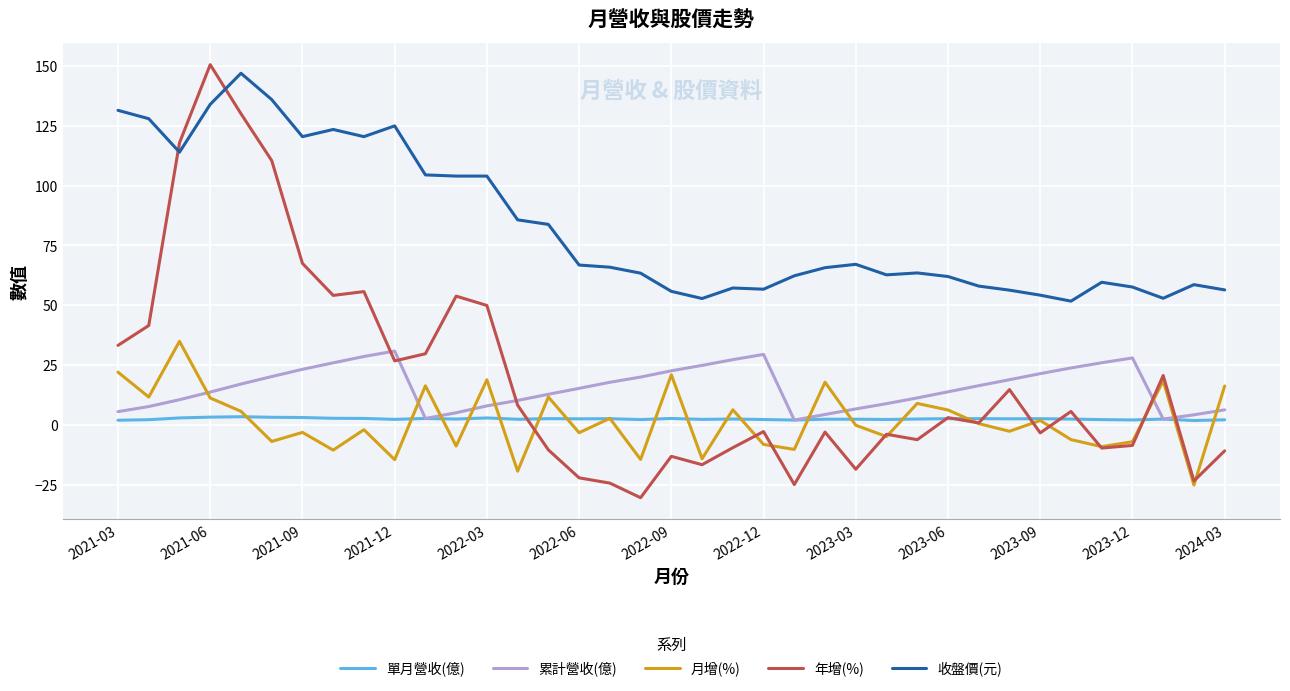

List the series in order of their peak value, highest first.

年增(%), 收盤價(元), 月增(%), 累計營收(億), 單月營收(億)